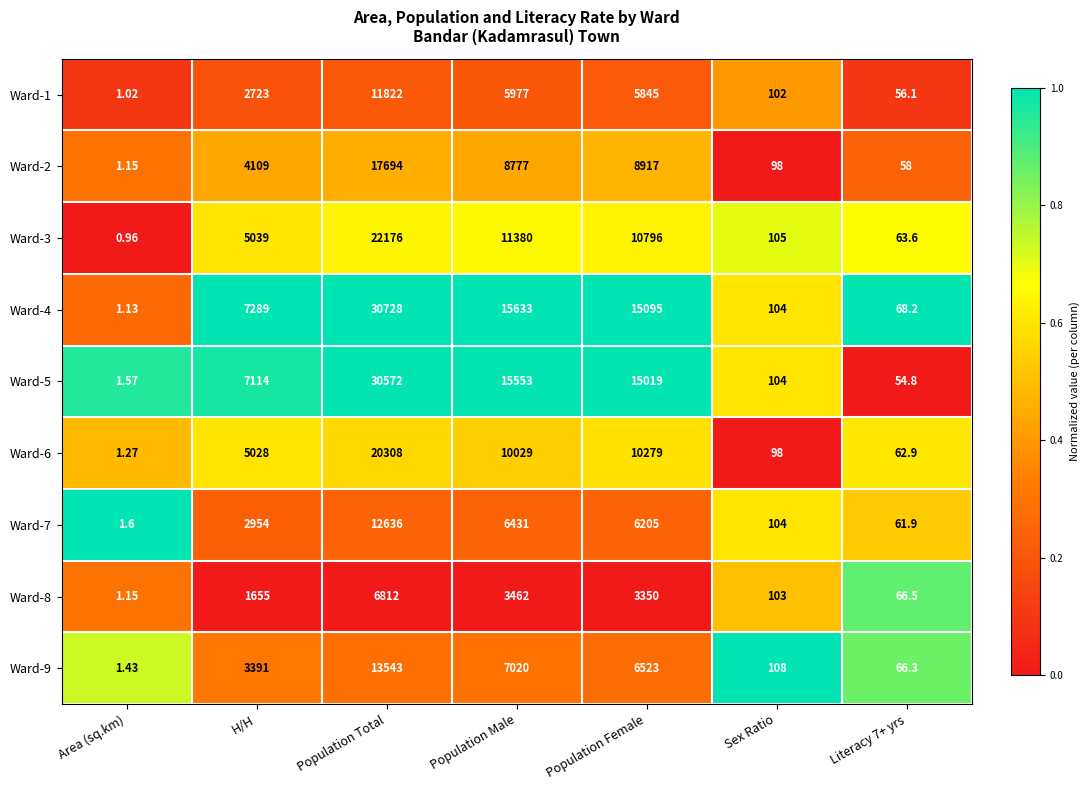

At how many categories does at least one series exceed 0?

7